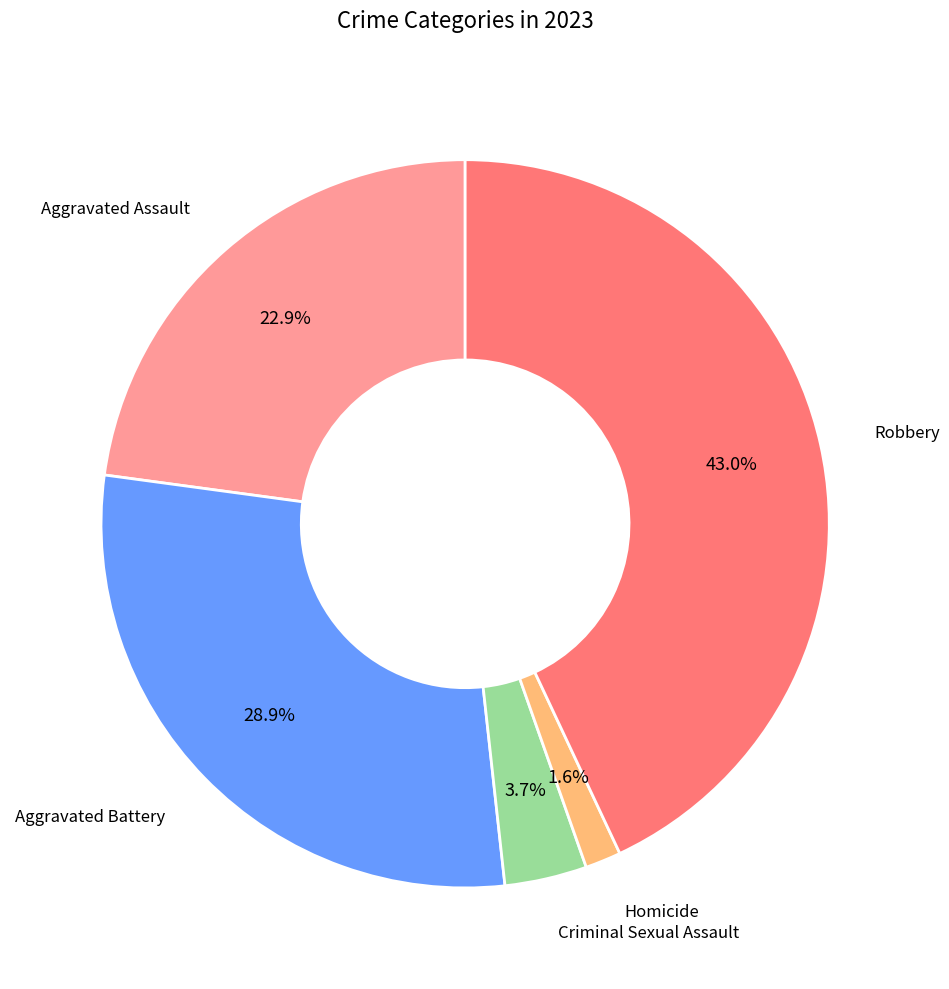

Is there any slice that represents more than half of the pie?

No